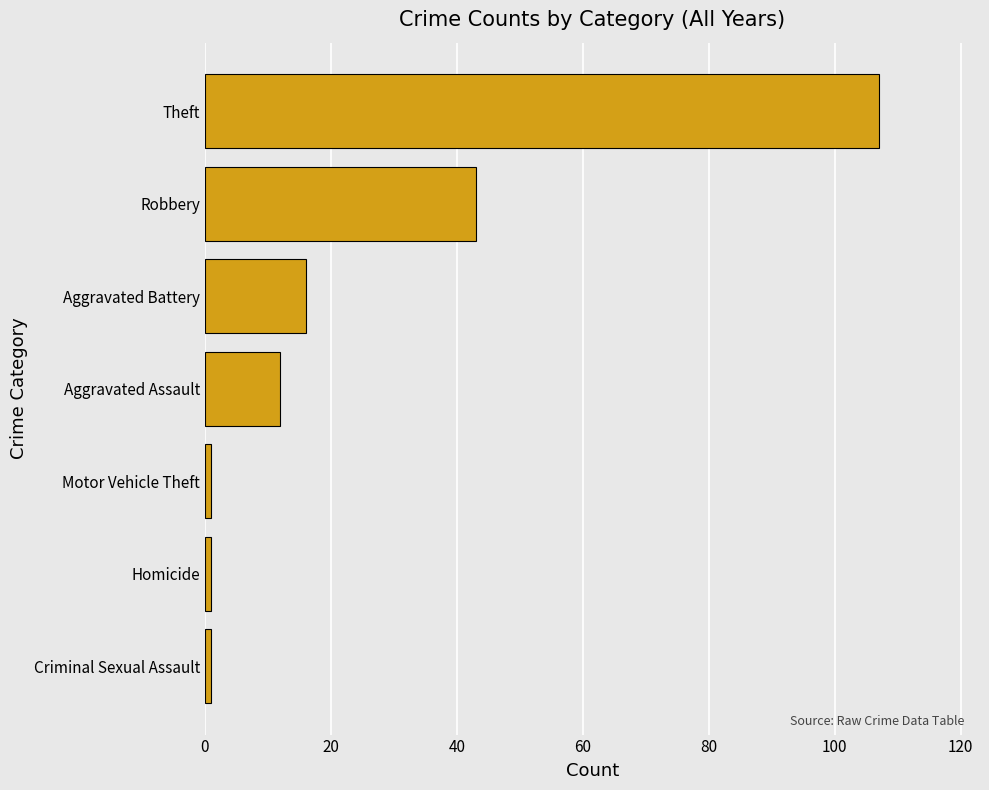

What is the change in value from Aggravated Battery to Theft?

+91